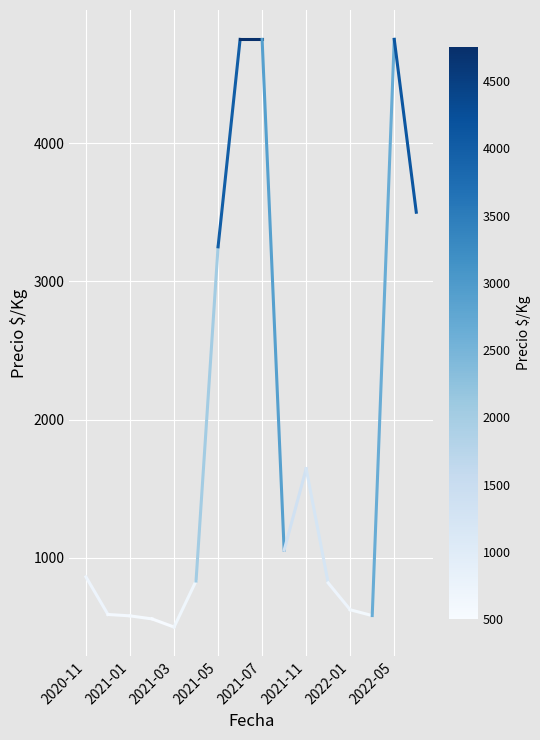

What is the maximum value shown in the chart?

4750